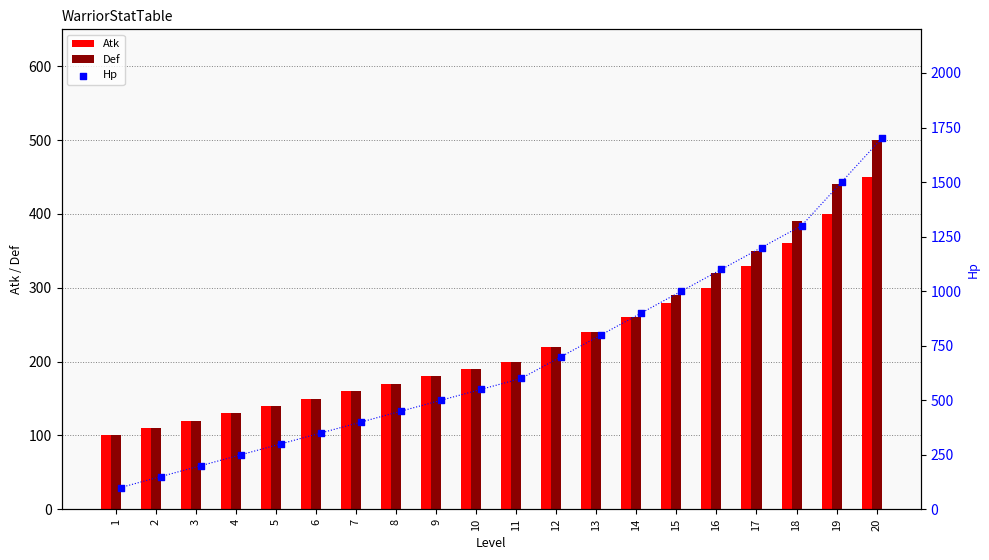

Which series has the largest total across all categories?

Hp